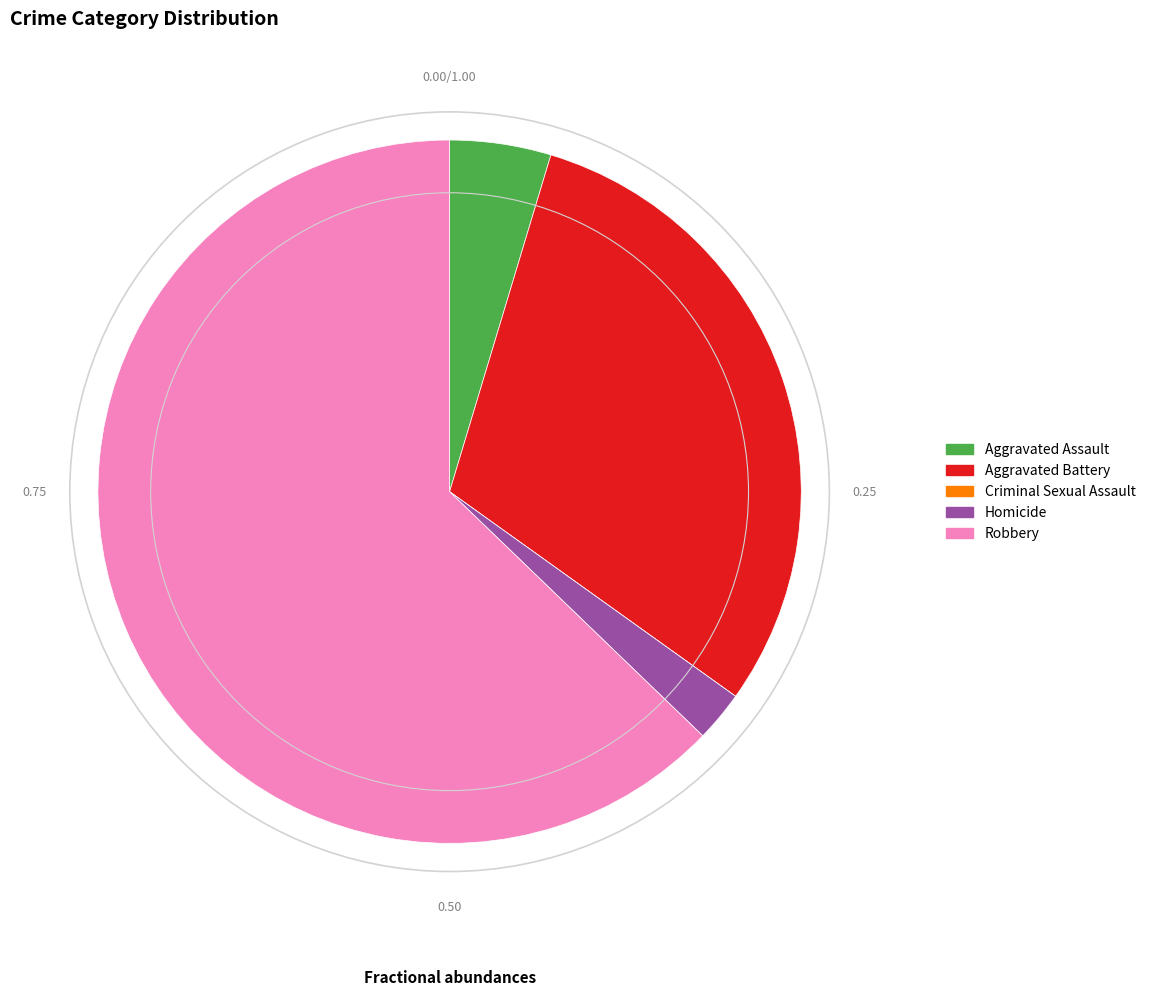

What is the majority slice?

Robbery